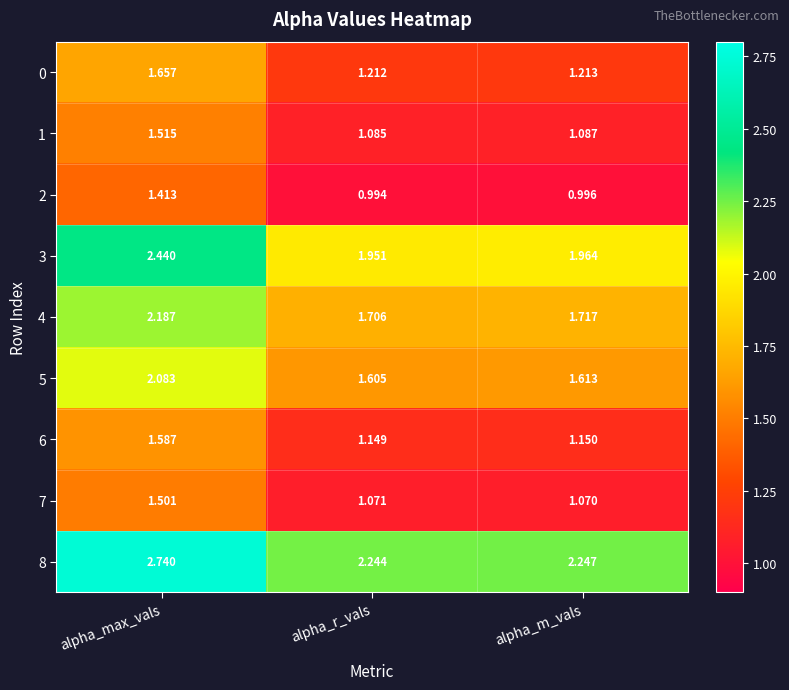

Which category has the lowest value across all series?

alpha_r_vals